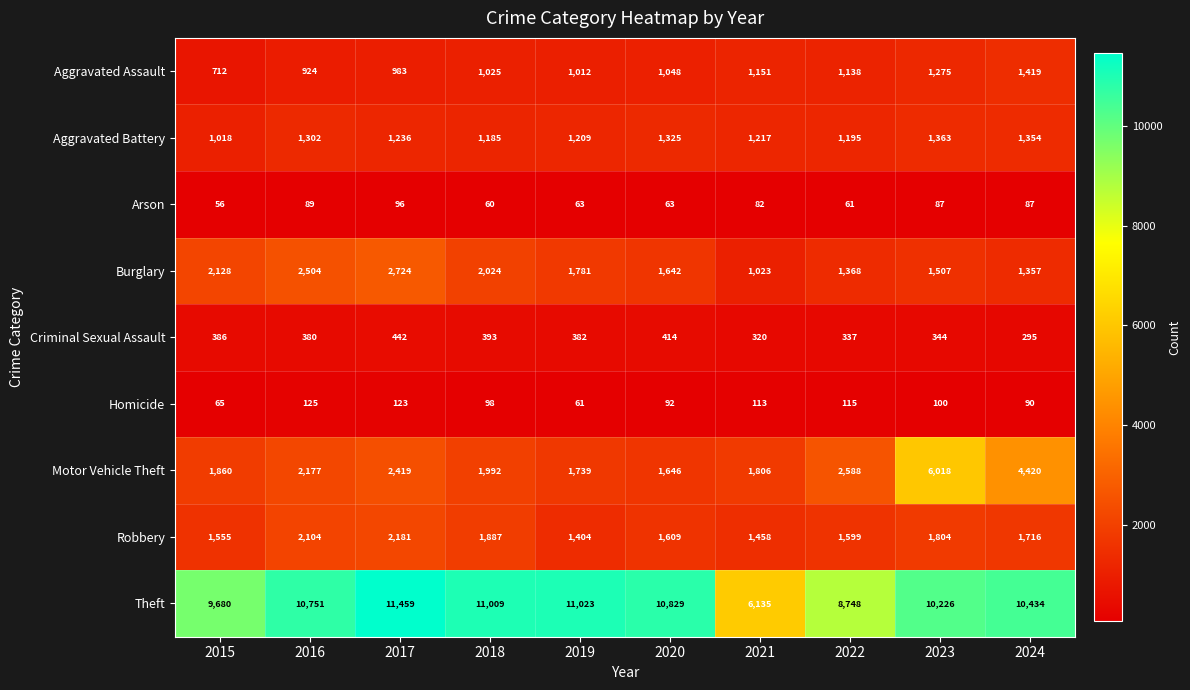

At which label does Theft reach its minimum?

2021